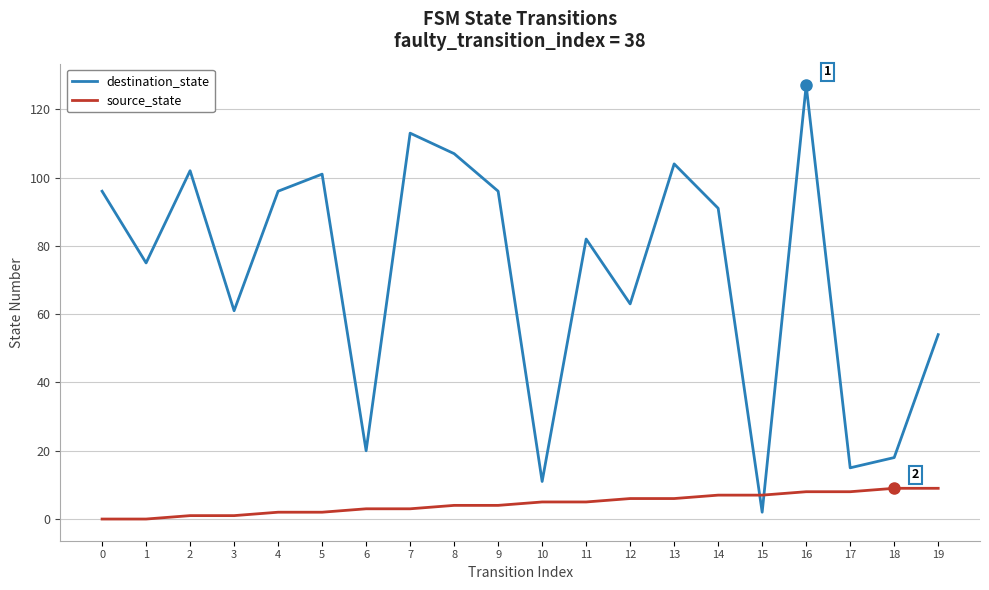

Is it true that destination_state equals 2 at 15?

True